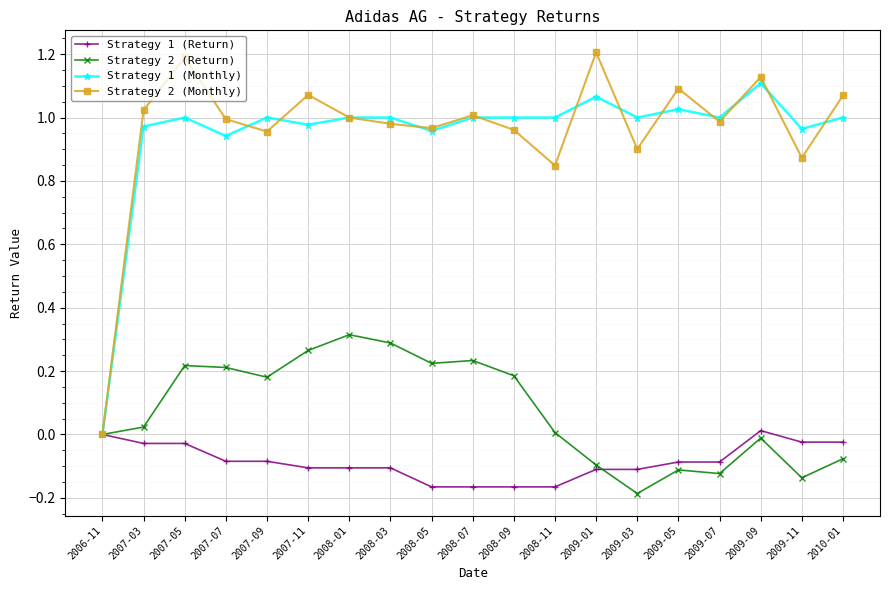

The value of Strategy 2 (Return) at 2008-09 is 0.0. True or false?

False